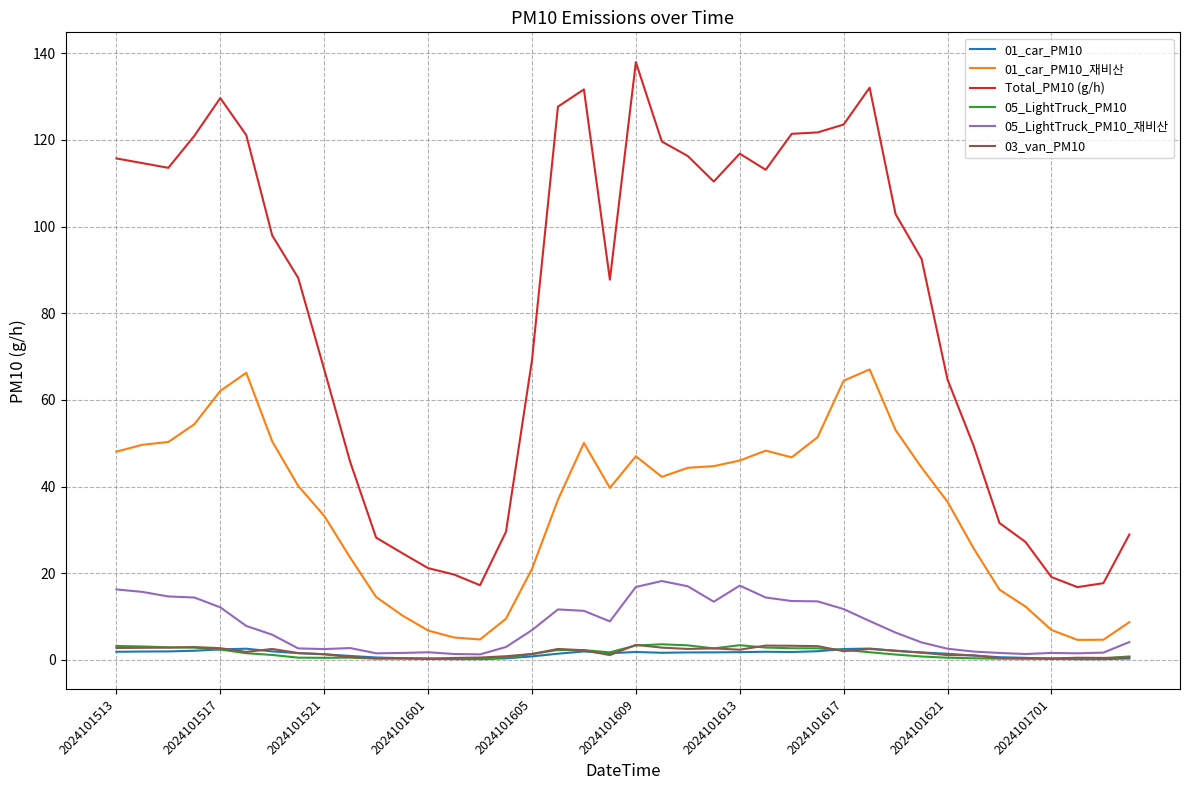

Which series has the largest total across all categories?

Total_PM10 (g/h)